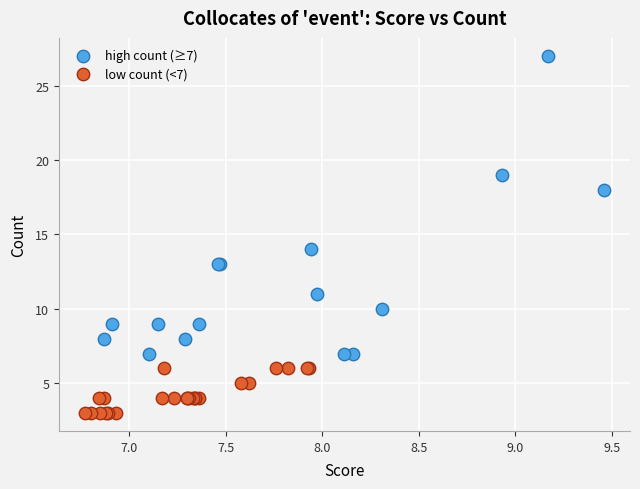

Which series reaches the minimum Y coordinate?

low count (<7)